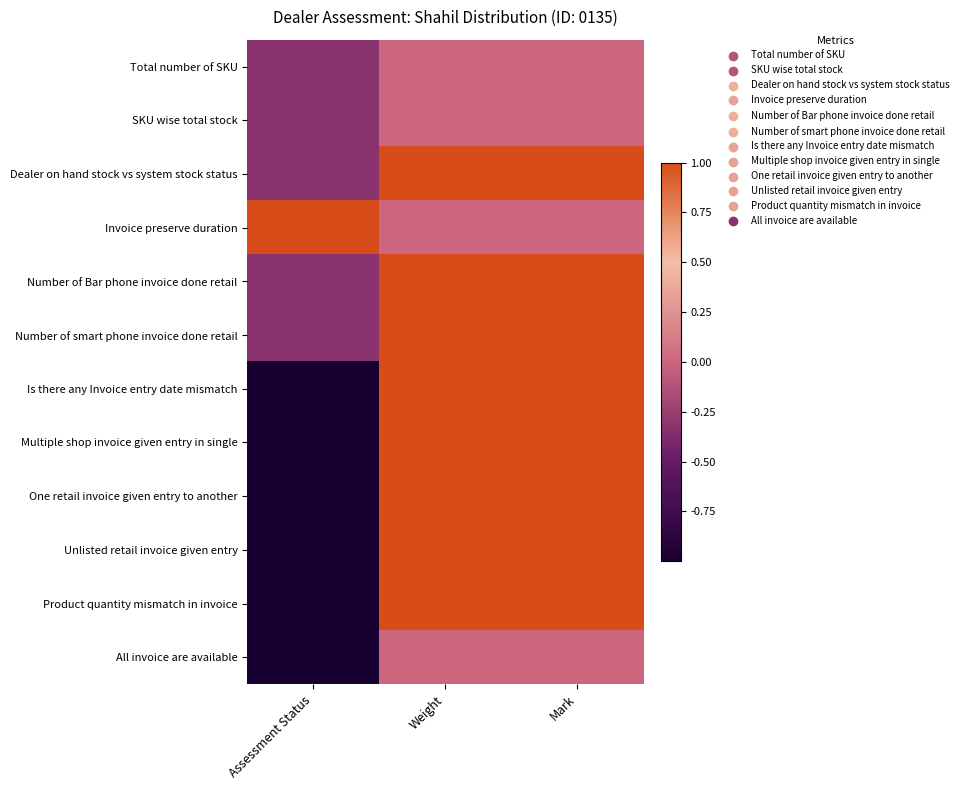

Reading left to right, transcribe all the data shown in this chart.

Total number of SKU: Assessment Status=-0.3	Weight=0.0	Mark=0.0
SKU wise total stock: Assessment Status=-0.3	Weight=0.0	Mark=0.0
Dealer on hand stock vs system stock status: Assessment Status=-0.3	Weight=1.0	Mark=1.0
Invoice preserve duration: Assessment Status=1.0	Weight=0.0	Mark=0.0
Number of Bar phone invoice done retail: Assessment Status=-0.3	Weight=1.0	Mark=1.0
Number of smart phone invoice done retail: Assessment Status=-0.3	Weight=1.0	Mark=1.0
Is there any Invoice entry date mismatch: Assessment Status=-1.0	Weight=1.0	Mark=1.0
Multiple shop invoice given entry in single: Assessment Status=-1.0	Weight=1.0	Mark=1.0
One retail invoice given entry to another: Assessment Status=-1.0	Weight=1.0	Mark=1.0
Unlisted retail invoice given entry: Assessment Status=-1.0	Weight=1.0	Mark=1.0
Product quantity mismatch in invoice: Assessment Status=-1.0	Weight=1.0	Mark=1.0
All invoice are available: Assessment Status=-1.0	Weight=0.0	Mark=0.0